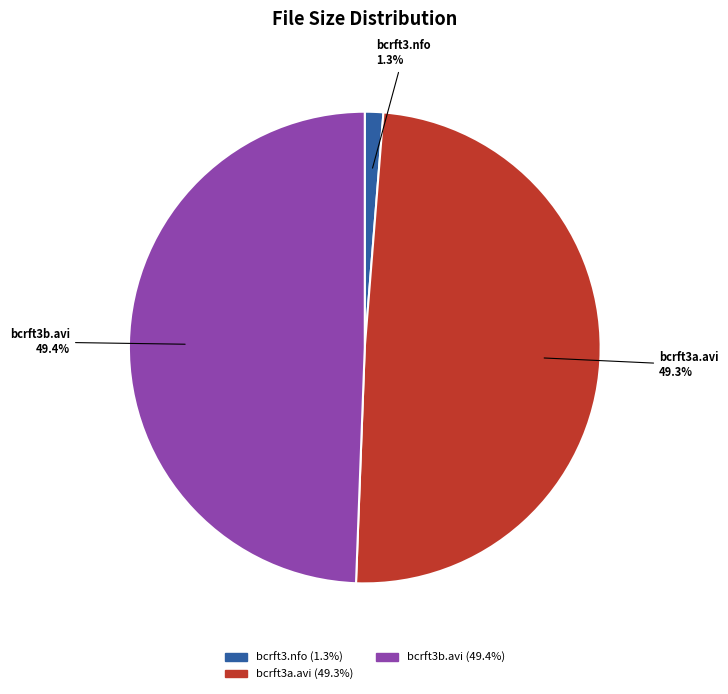

Is there a majority slice in this chart?

No